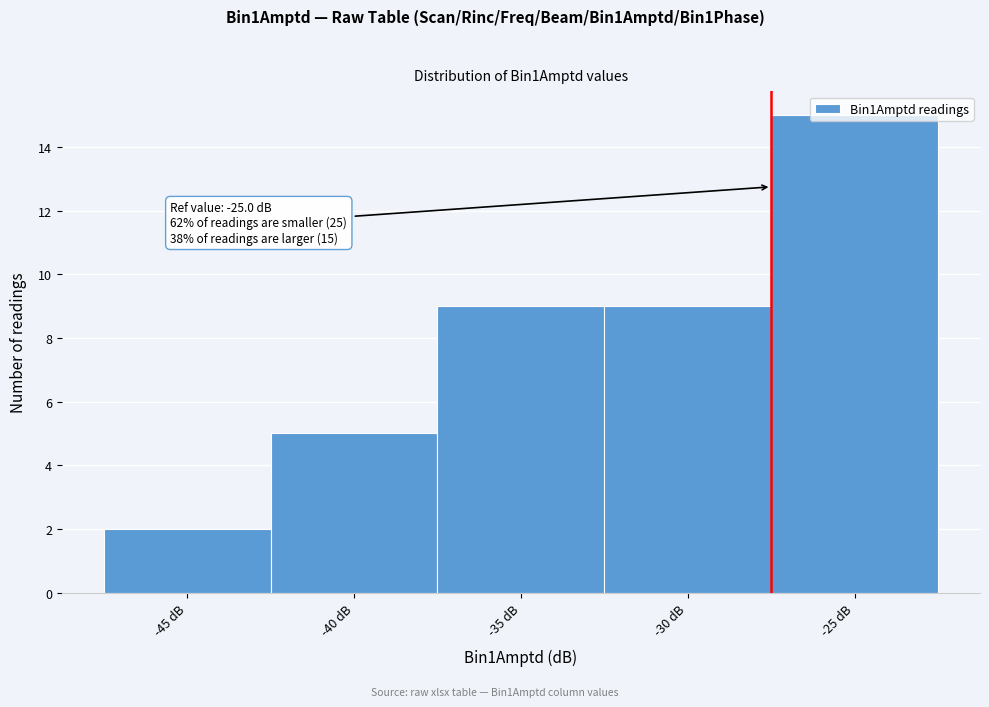

What is the greatest value displayed?

15